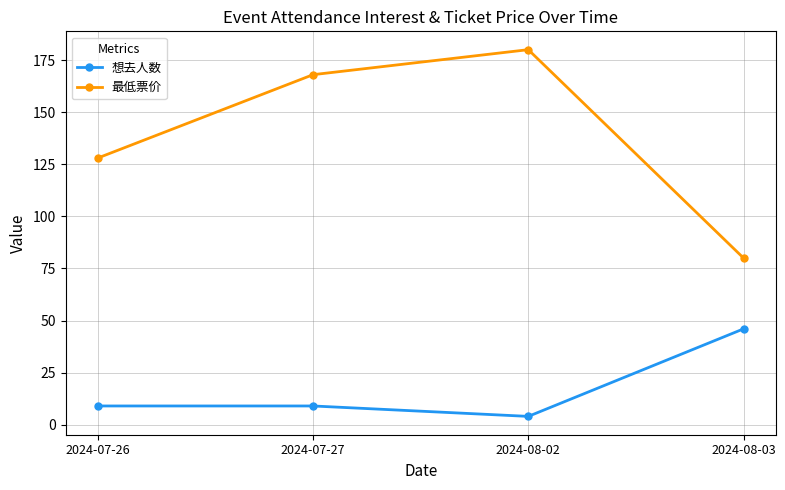

What is the difference between the maximum and minimum values in the 最低票价 series?

100